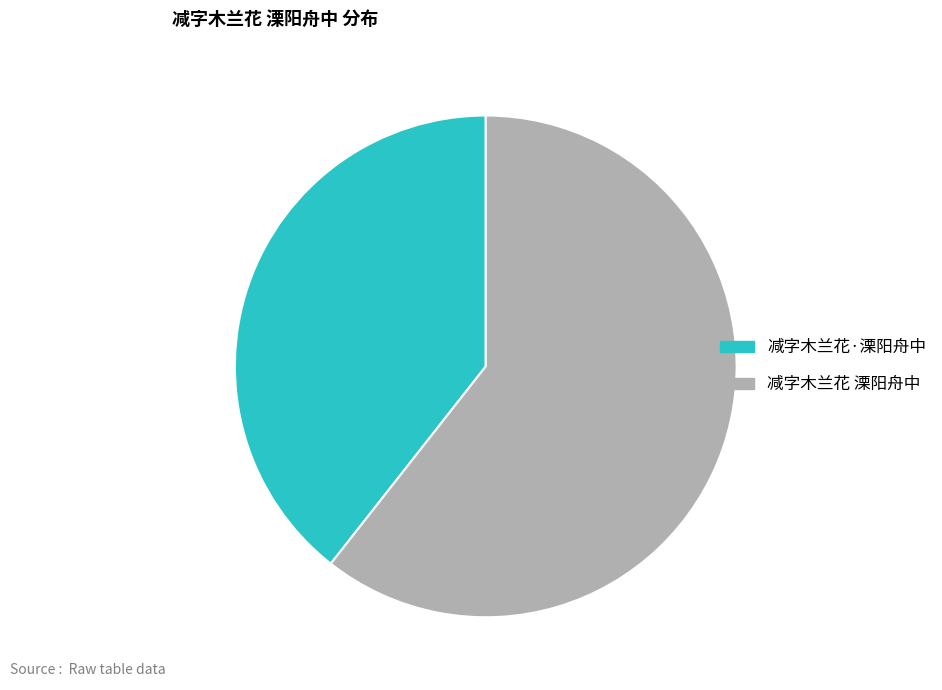

The 减字木兰花·溧阳舟中 slice represents 45% of the pie. True or false?

False